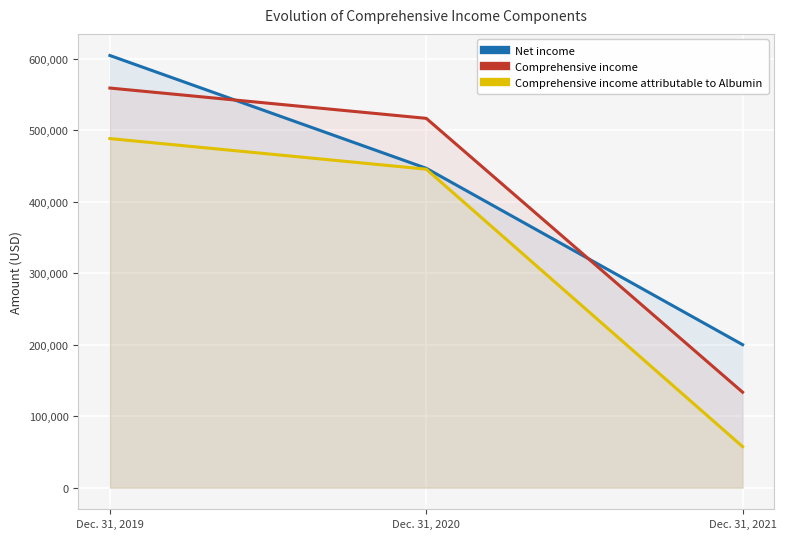

Which category has the lowest value across all series?

Dec. 31, 2021